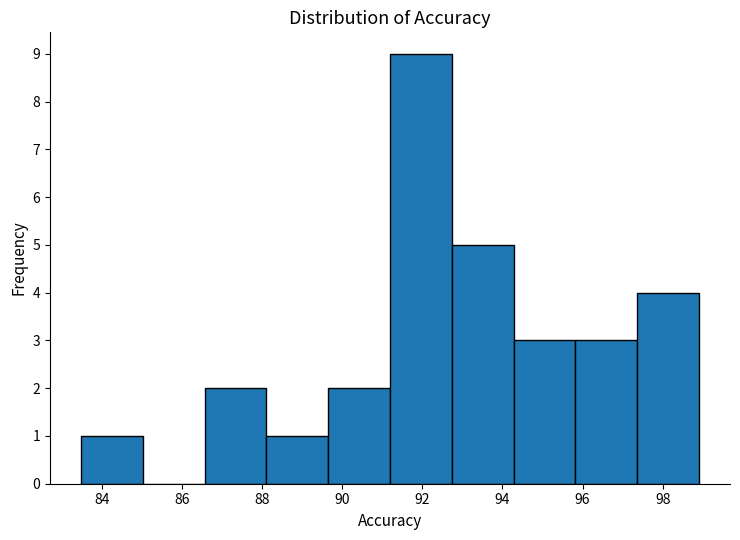

Over which range of the x-axis is the bar tallest?

91.2 to 92.8